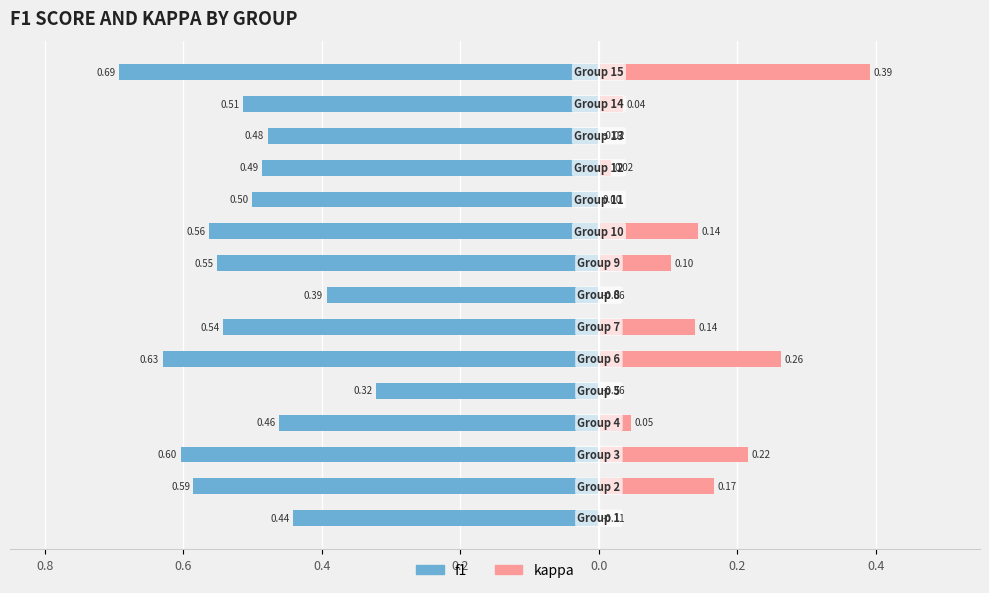

True or false: f1 has a value of -0.2 at 12.

False